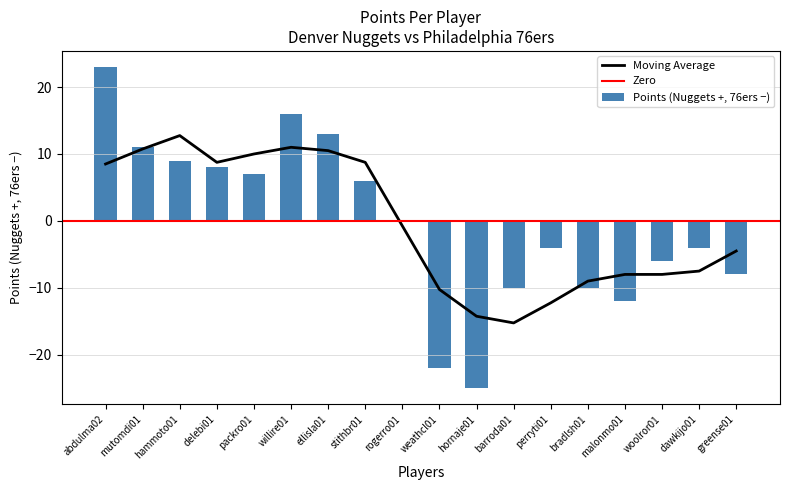

How many distinct data groups are displayed?

2